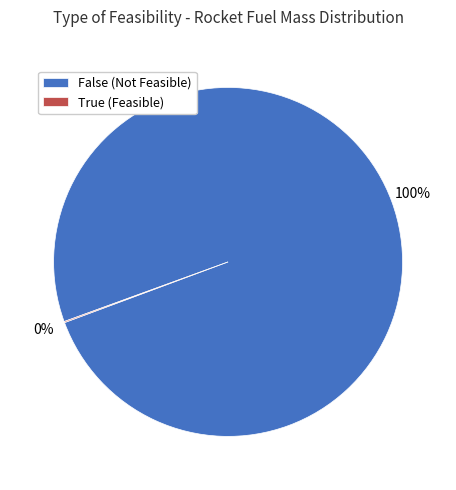

To the nearest percent, what portion does False (Not Feasible) represent?

100%